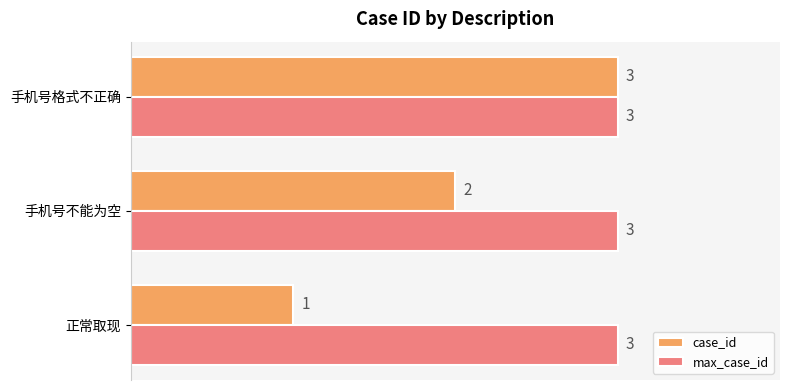

What is the average value of the case_id series?

2